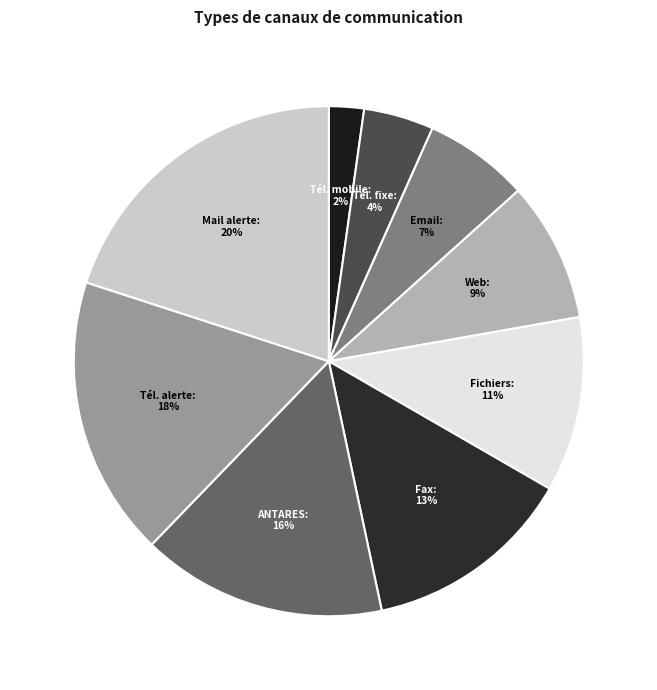

What percentage is the Tél. mobile slice, to the nearest percent?

2%